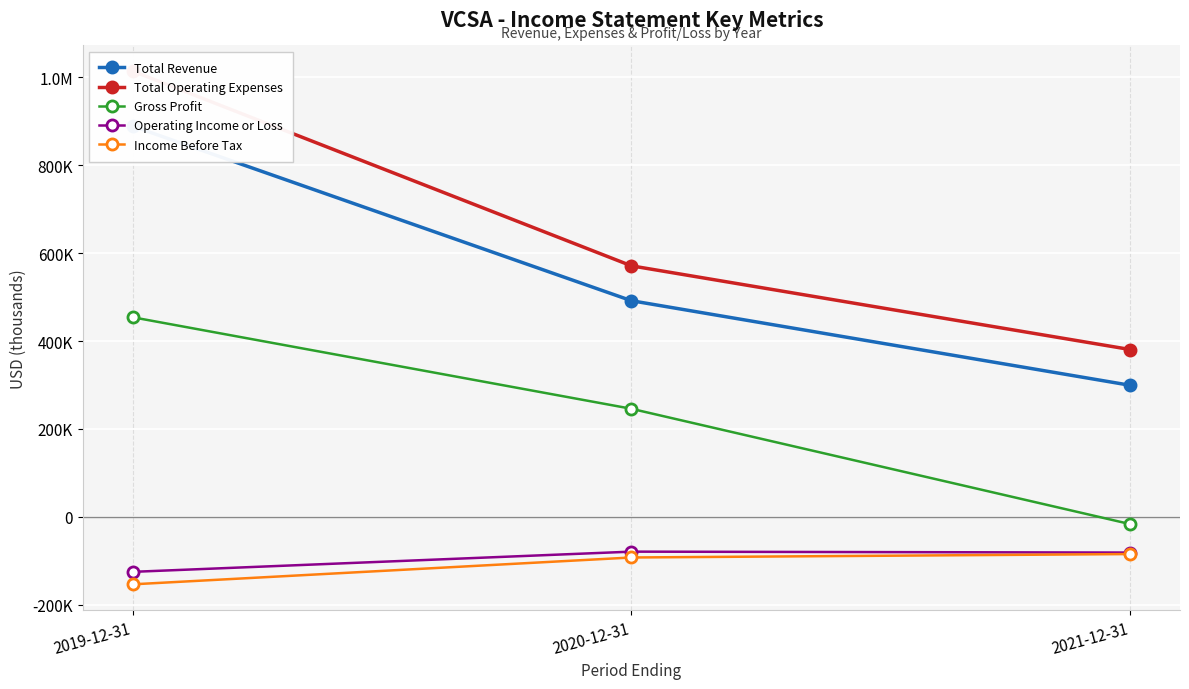

List the series in order of their peak value, lowest first.

Income Before Tax, Operating Income or Loss, Gross Profit, Total Revenue, Total Operating Expenses